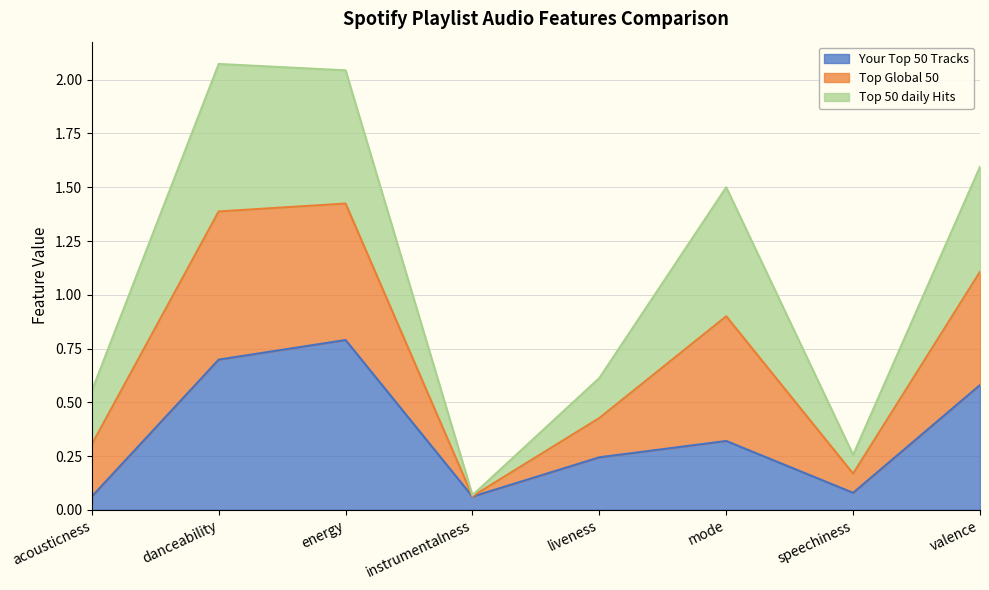

What are all the series names shown in the legend?

Your Top 50 Tracks, Top Global 50, Top 50 daily Hits